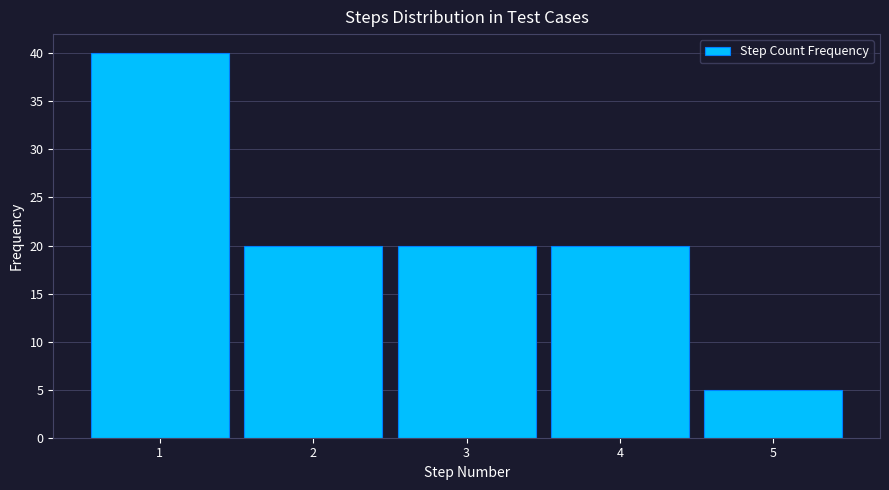

Reading left to right, extract all data points from this chart.

1=40	2=20	3=20	4=20	5=5